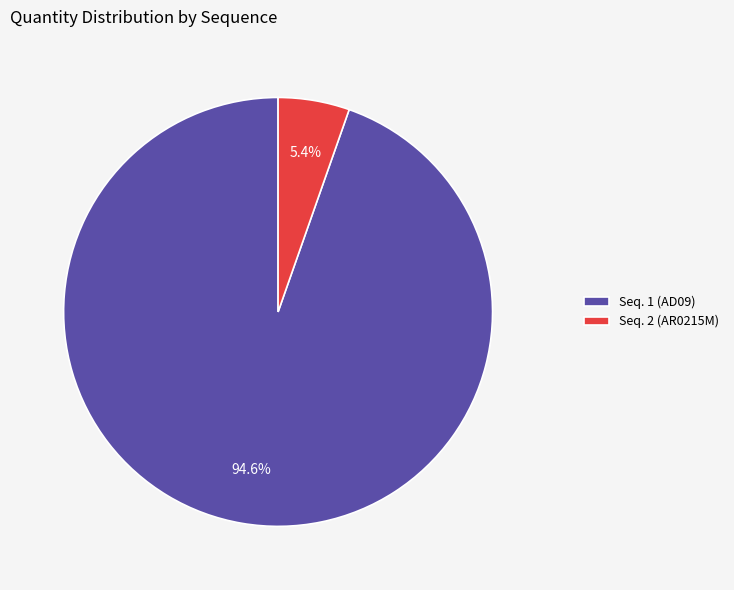

To the nearest percent, what percentage of the pie is Seq. 2 (AR0215M)?

5%